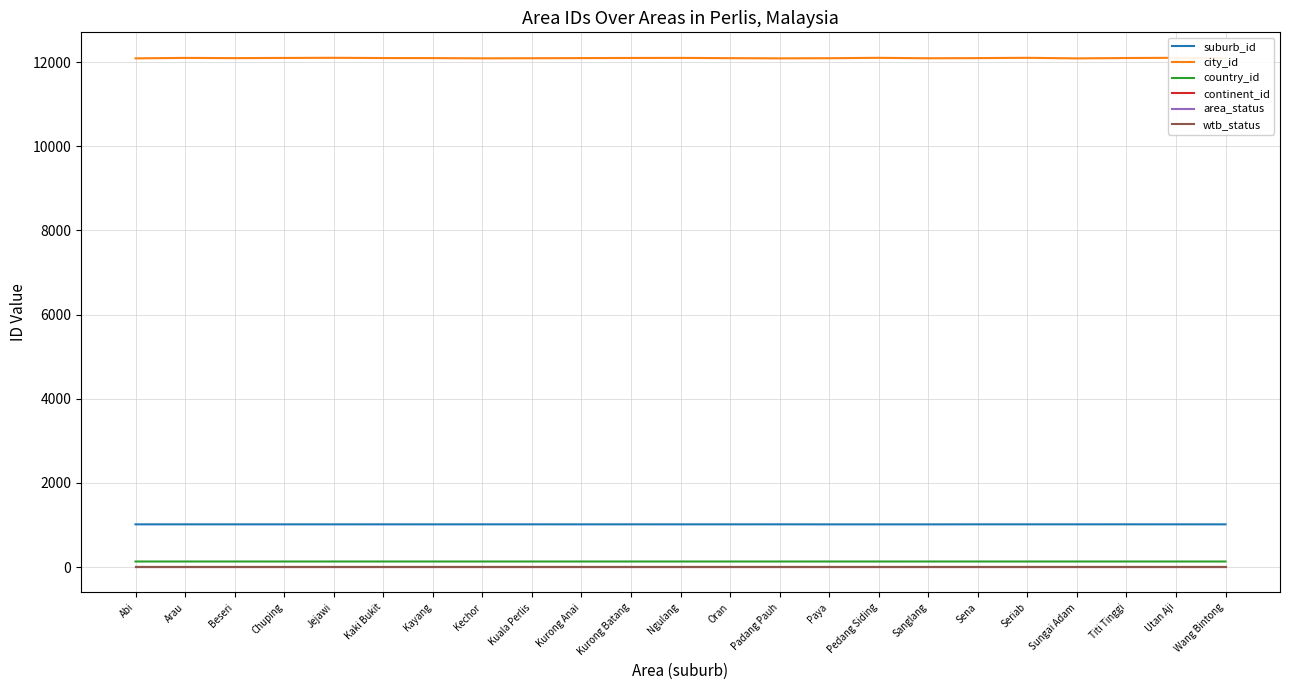

What is the difference between the highest and lowest values at Padang Pauh?

12087.7